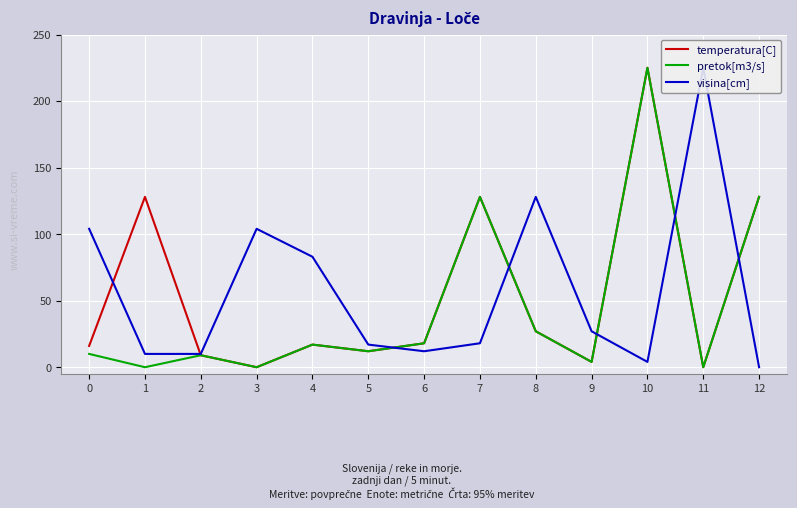

What is the difference between the highest and lowest values at 7?

110